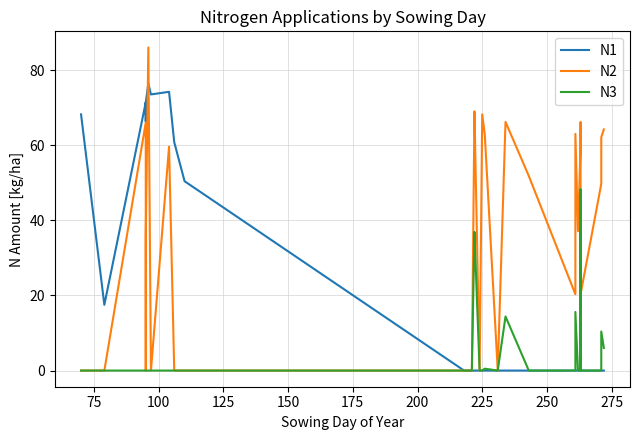

True or false: N2 and N3 cross at least once.

False